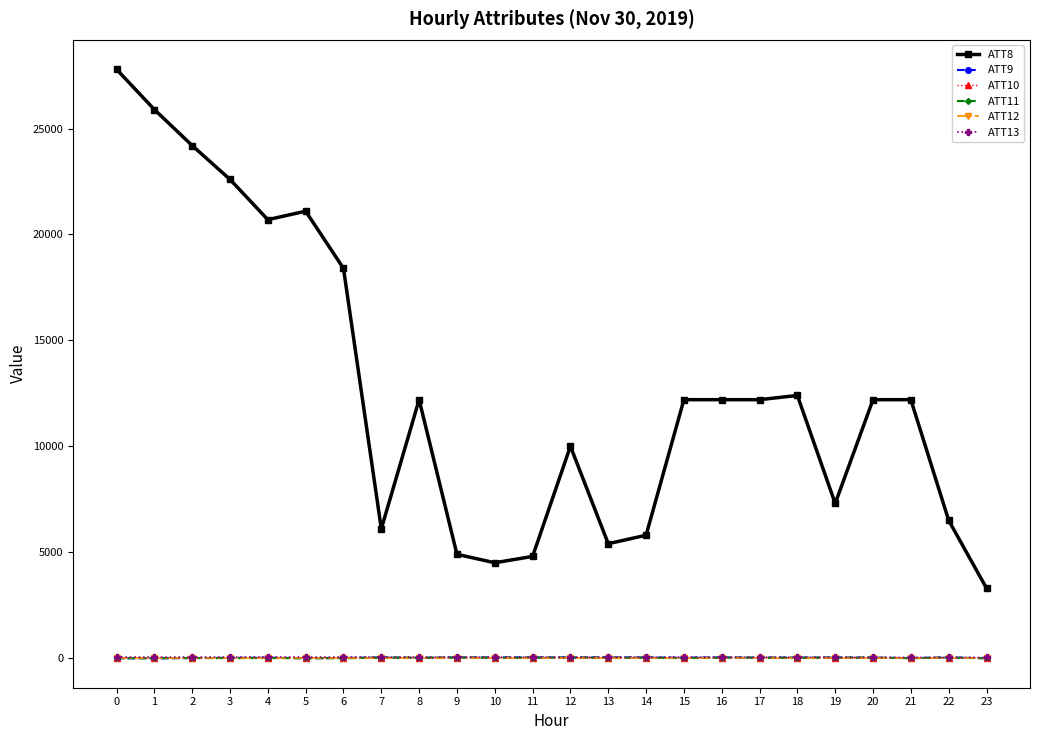

True or false: ATT12 and ATT8 intersect in this chart.

False